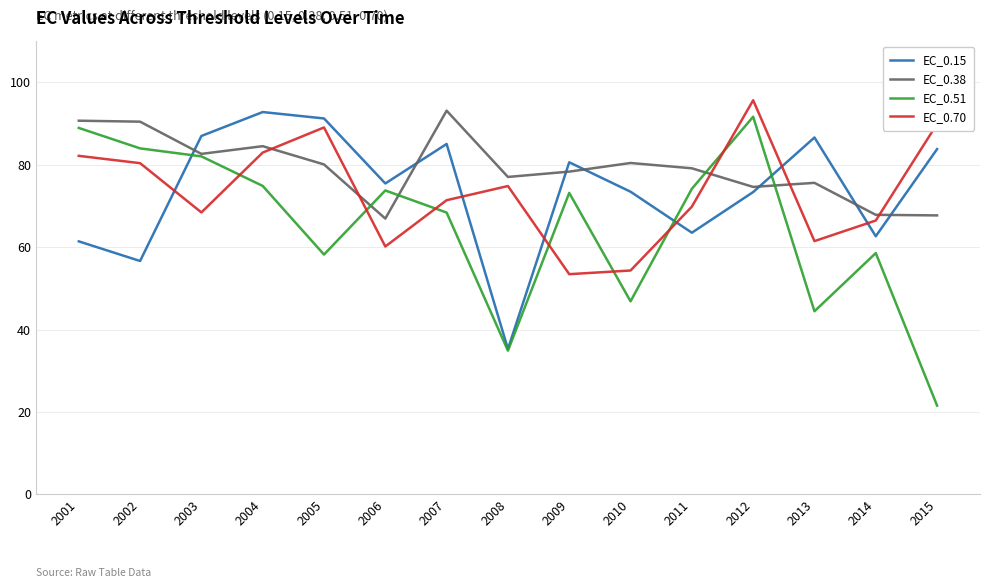

Where is EC_0.70 nearest to the value 74?

2008